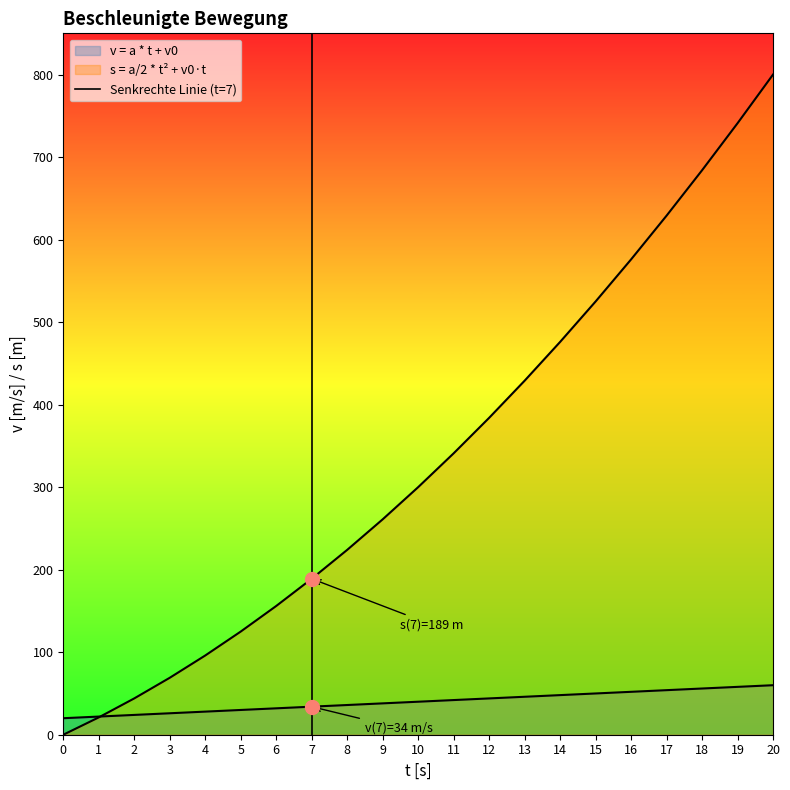

True or false: the data shows 0 at 7.

True